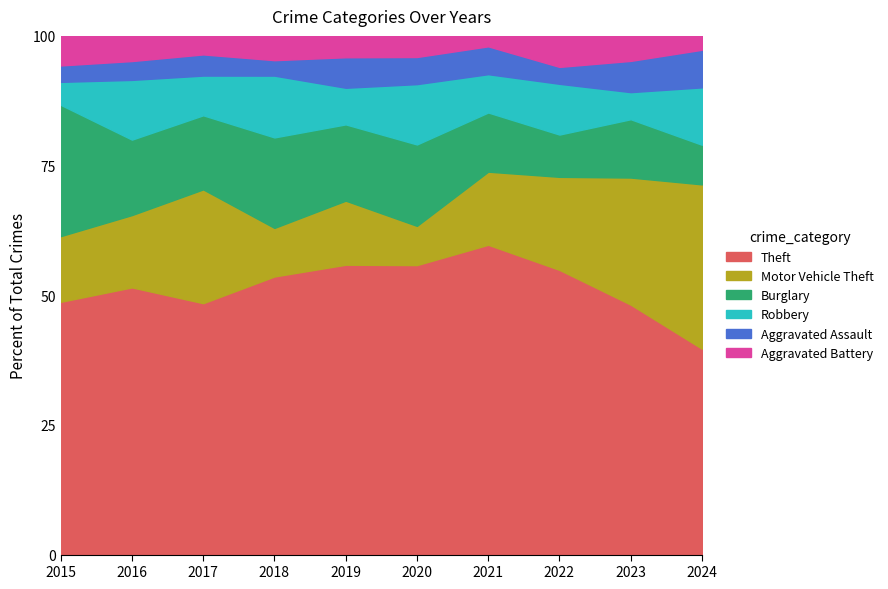

At 2015, list the series in order from largest to smallest.

Theft, Burglary, Motor Vehicle Theft, Aggravated Battery, Robbery, Aggravated Assault